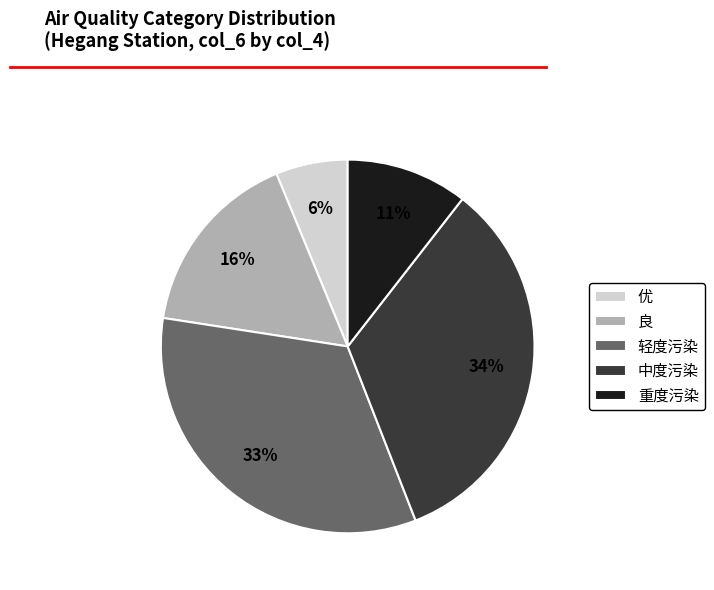

True or false: 中度污染 accounts for 34% of the total.

True